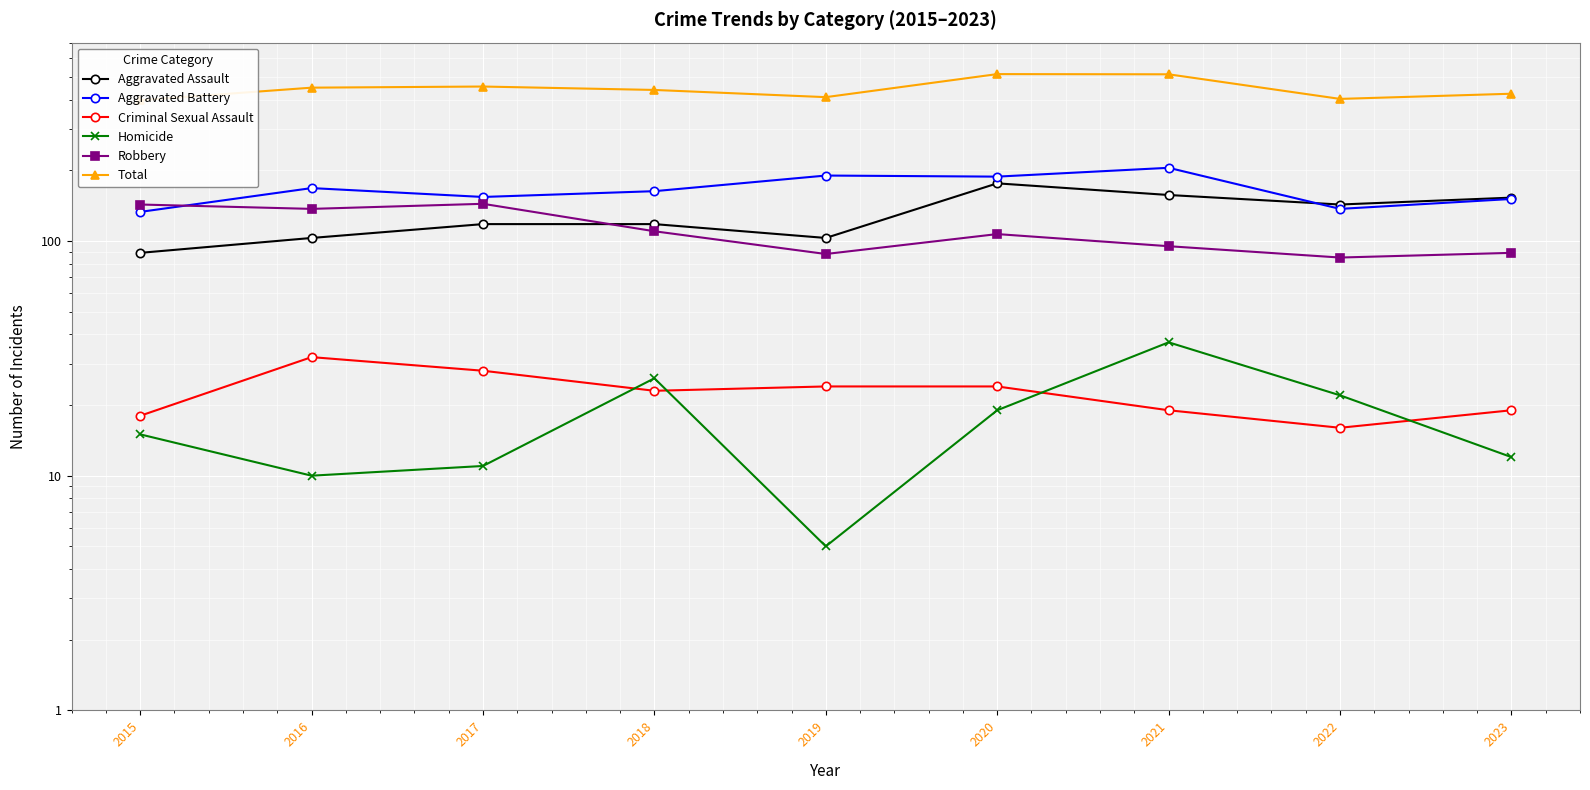

What is the greatest value displayed?

514